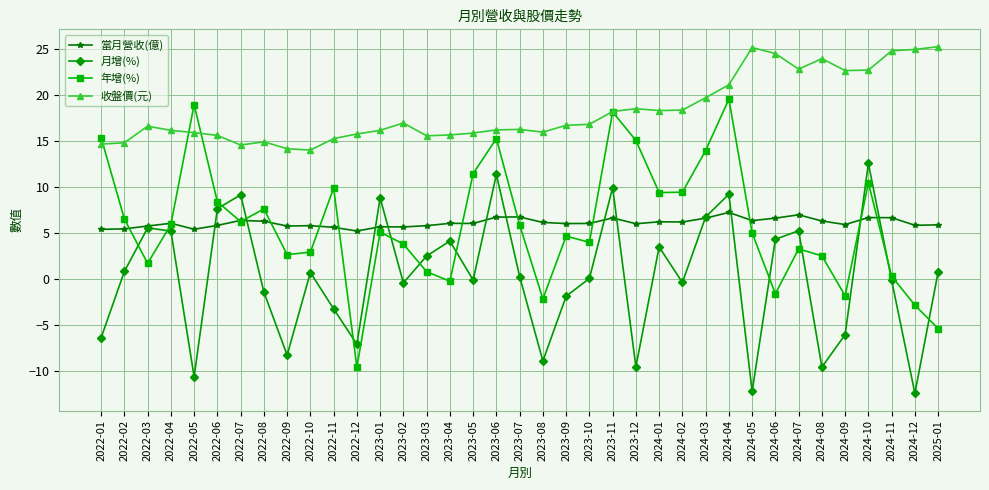

What position from the right is 2022-07?

31